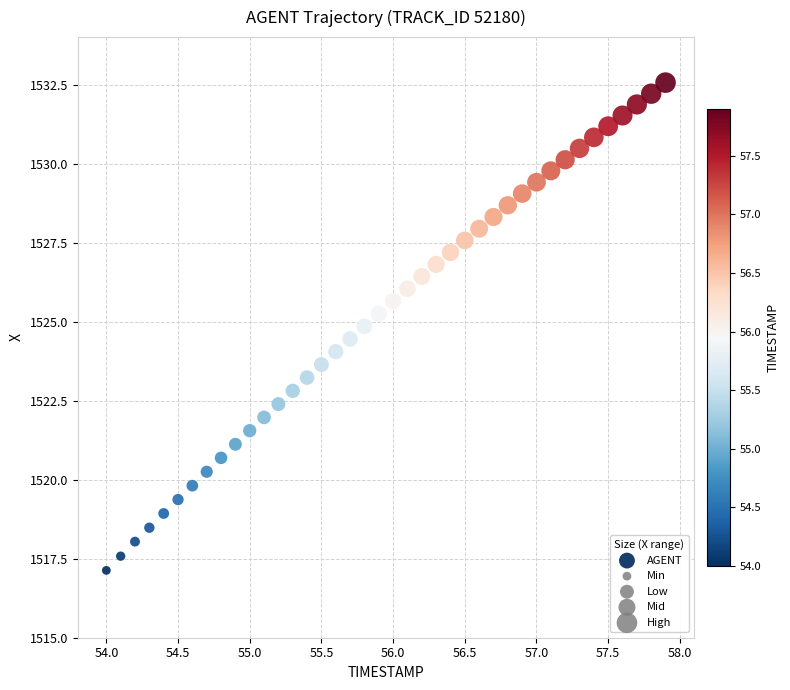

What is the range of Y values (max minus min)?

15.4